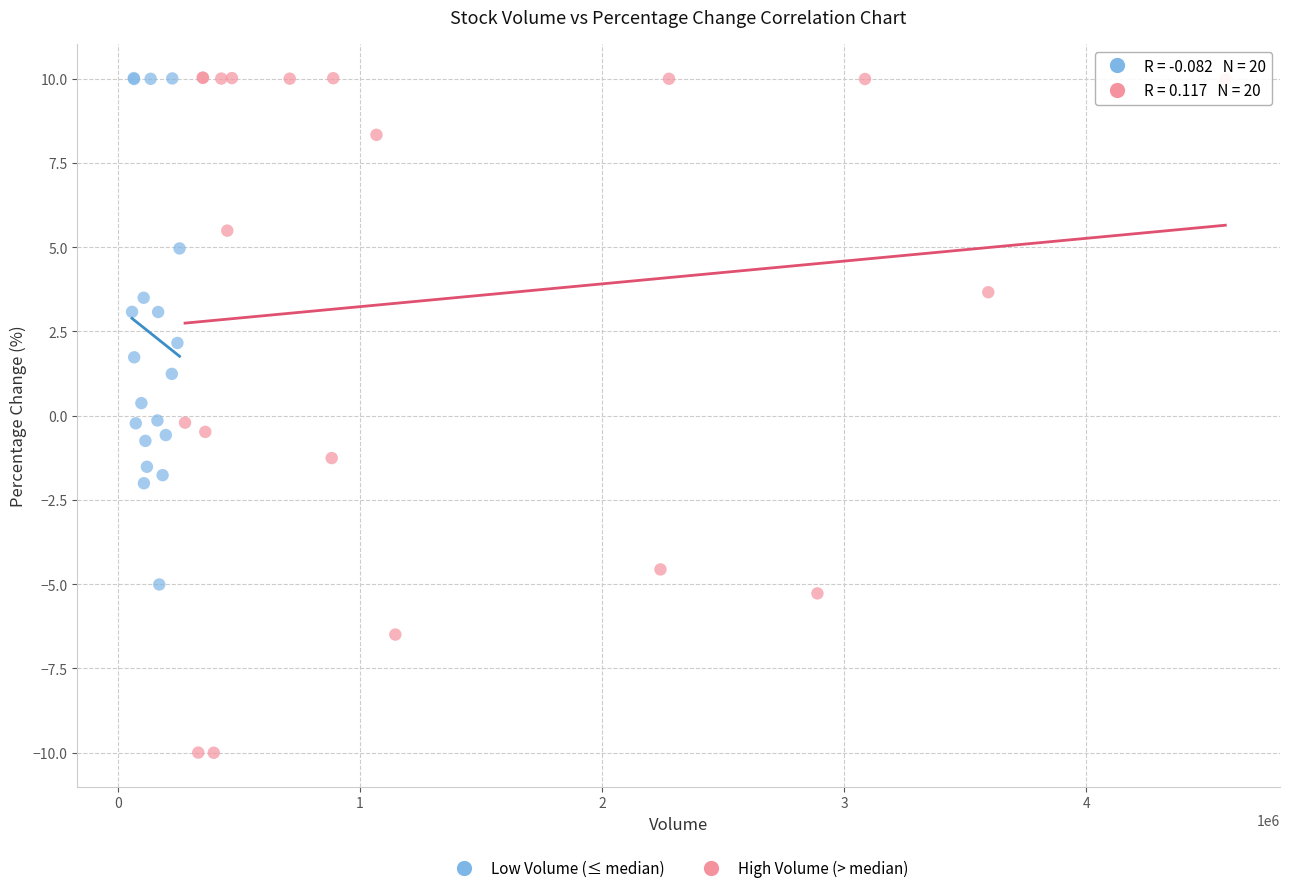

Which series has the widest spread of Y values?

High Volume (> median)